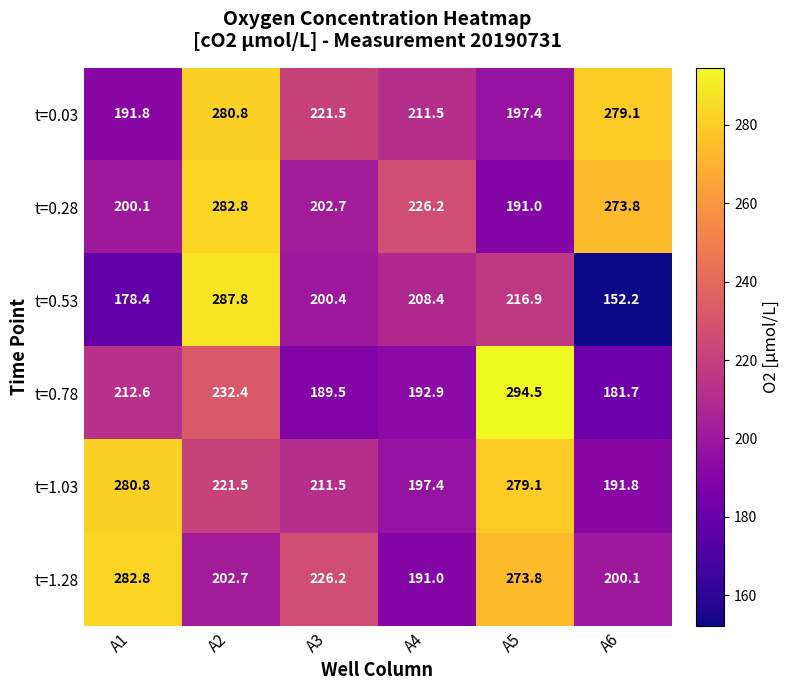

True or false: t=0.28 has a value of 191.0 at A5.

True